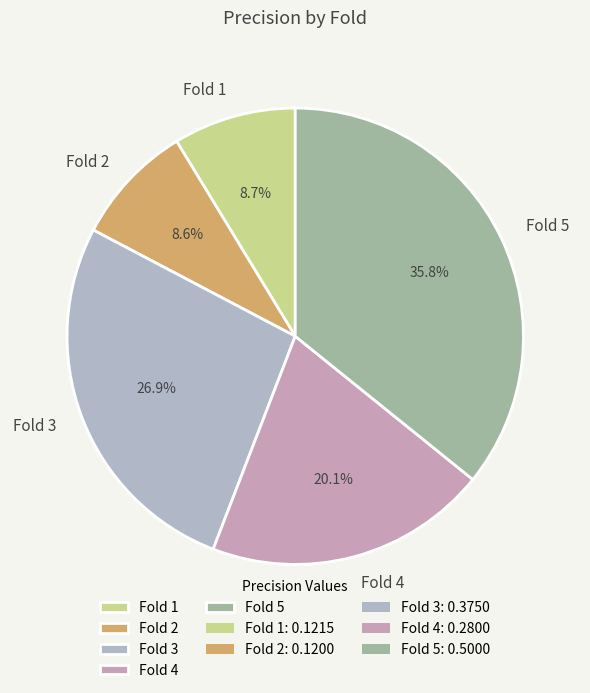

True or false: Fold 4 accounts for 29% of the total.

False